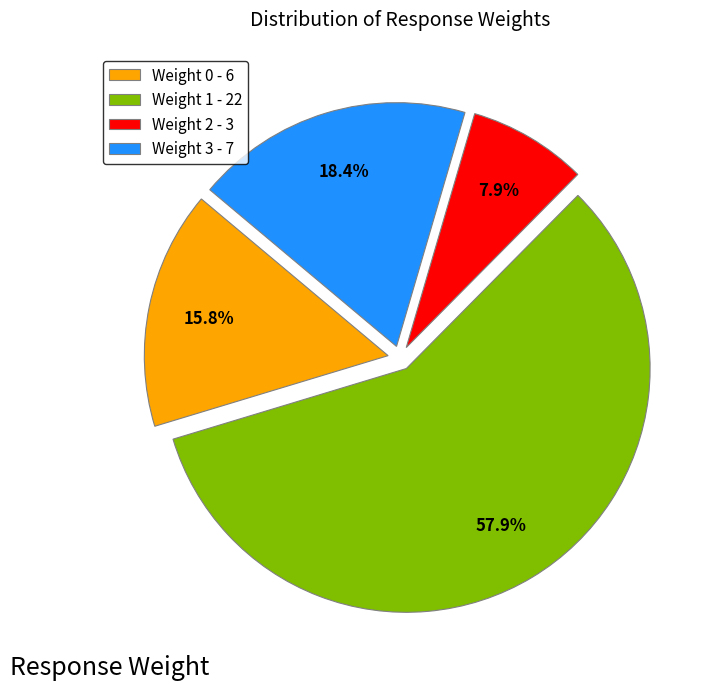

What is the ratio of the value at Weight 0 to the value at Weight 1?

0.3